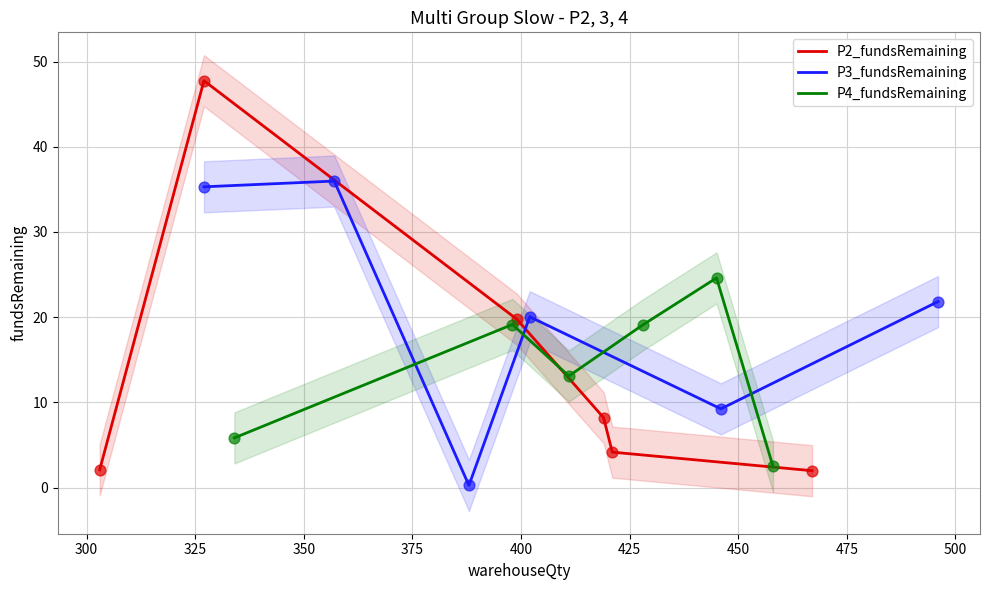

What are all the series names shown in the legend?

P2_fundsRemaining, P3_fundsRemaining, P4_fundsRemaining